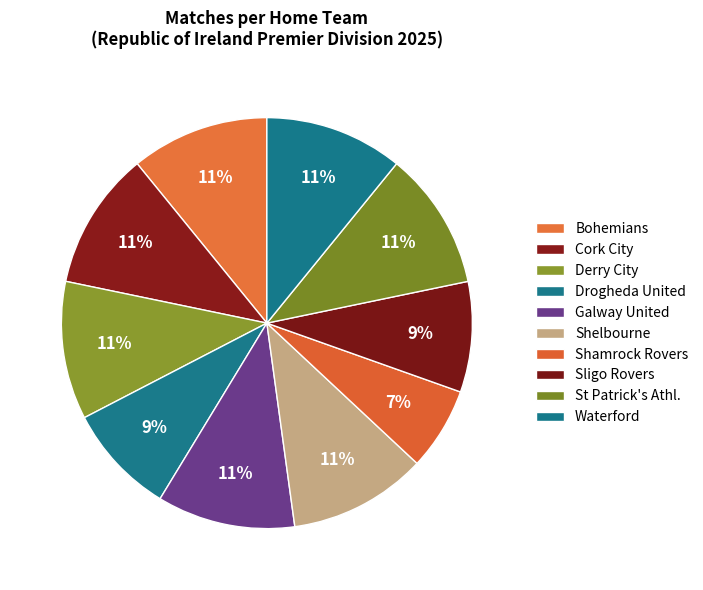

How many segments does this pie chart have?

10